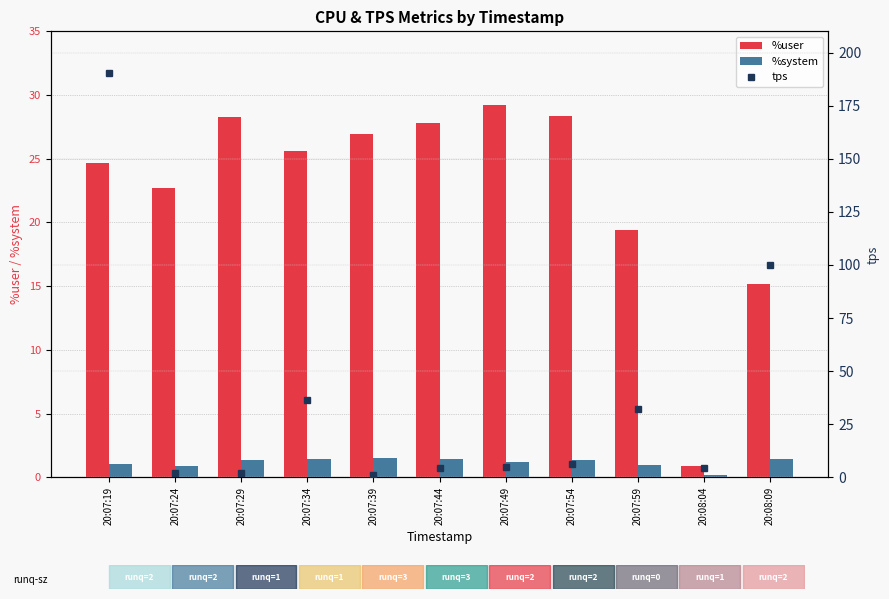

Reading right to left, transcribe all the data shown in this chart.

%user: 20:08:09=15.2	20:08:04=0.9	20:07:59=19.4	20:07:54=28.3	20:07:49=29.2	20:07:44=27.8	20:07:39=26.9	20:07:34=25.6	20:07:29=28.3	20:07:24=22.7	20:07:19=24.7
%system: 20:08:09=1.4	20:08:04=0.2	20:07:59=0.9	20:07:54=1.4	20:07:49=1.2	20:07:44=1.4	20:07:39=1.5	20:07:34=1.4	20:07:29=1.4	20:07:24=0.9	20:07:19=1.1
tps: 20:08:09=99.8	20:08:04=4.4	20:07:59=32.2	20:07:54=6.4	20:07:49=4.8	20:07:44=4.6	20:07:39=1.2	20:07:34=36.4	20:07:29=2.0	20:07:24=2.2	20:07:19=190.4